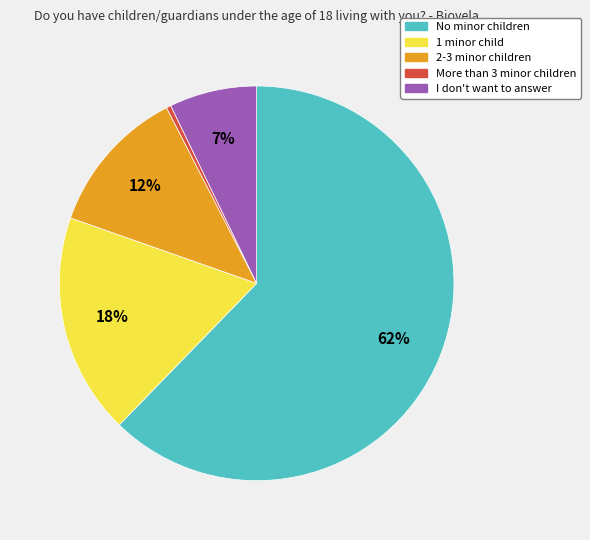

True or false: 1 minor child accounts for 18% of the total.

True